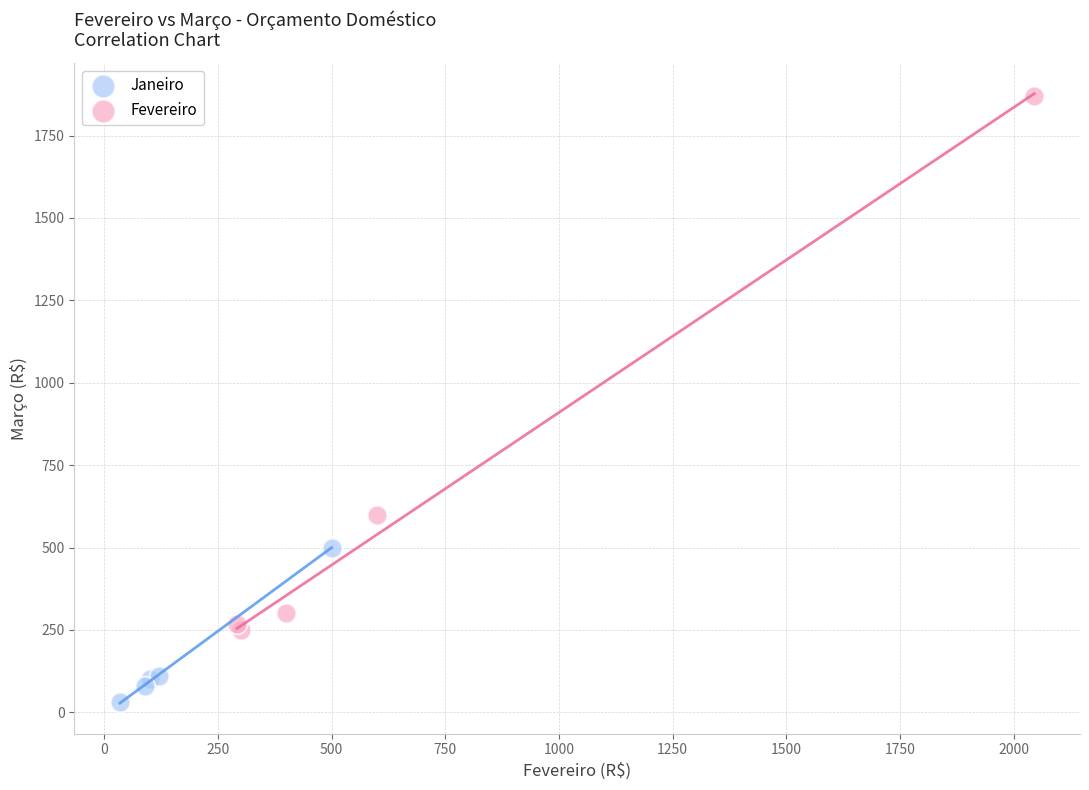

Which series contains the highest Y value?

Fevereiro